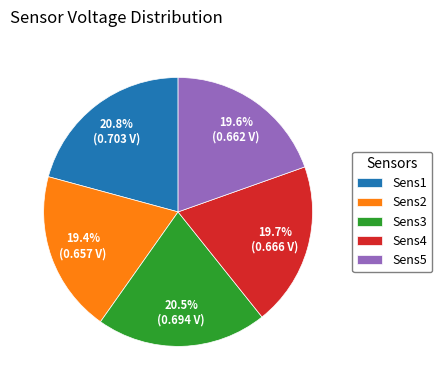

Between Sens3 and Sens2, which is larger?

Sens3